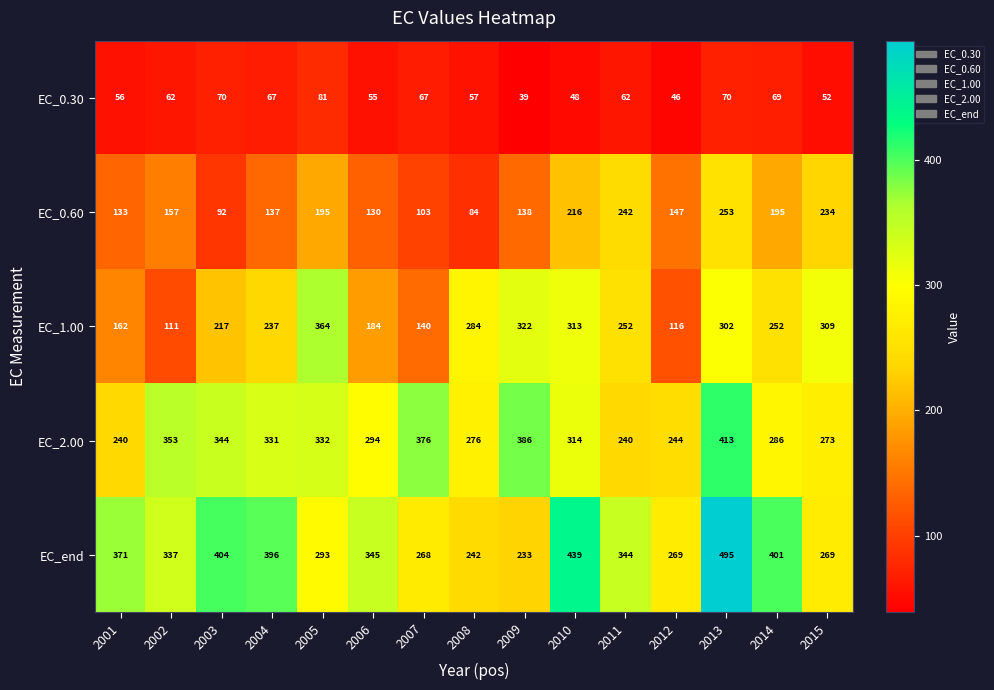

What is the average value of the EC_2.00 series?

313